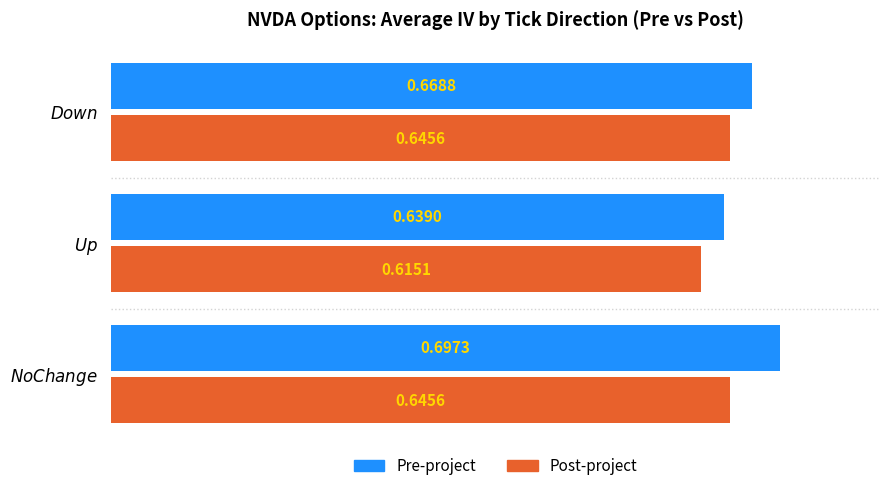

Count the Post-project values in the range 0 to 1.

3